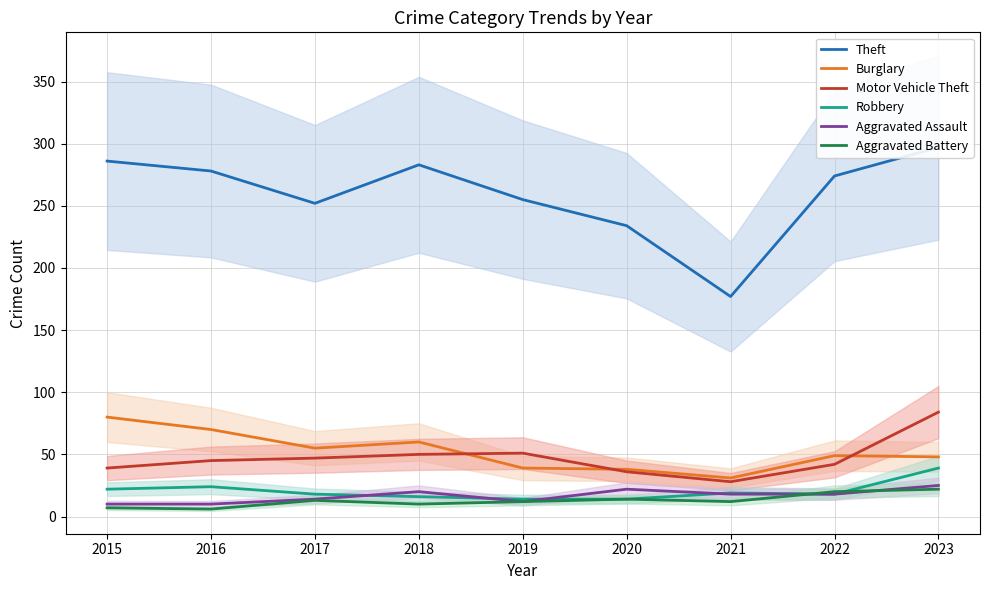

What is the highest value of the Theft series?

297